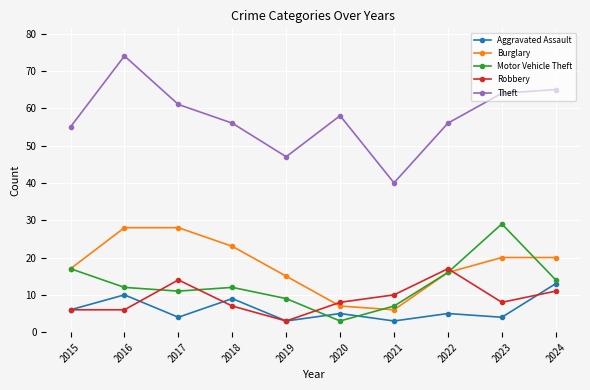

True or false: Robbery has a value of 9 at 2016.

False